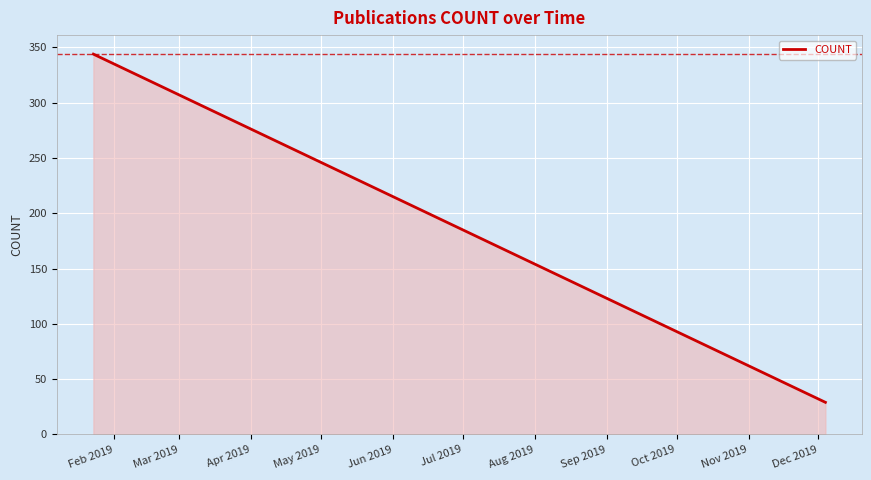

How many values are below 190?

3